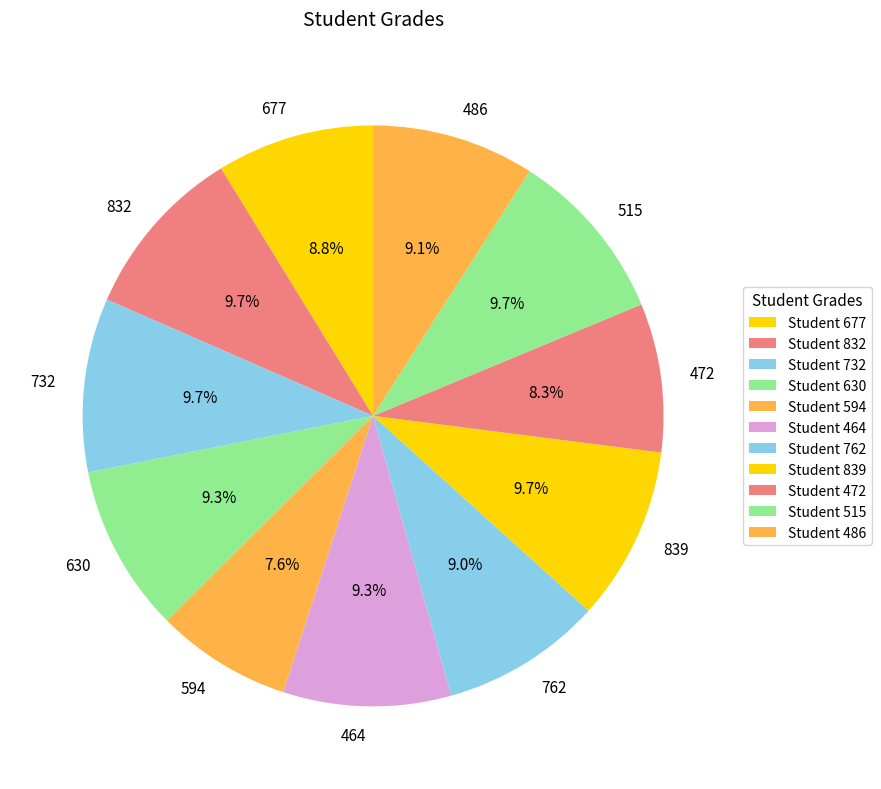

How much of the chart is everything except 762?

91.0%